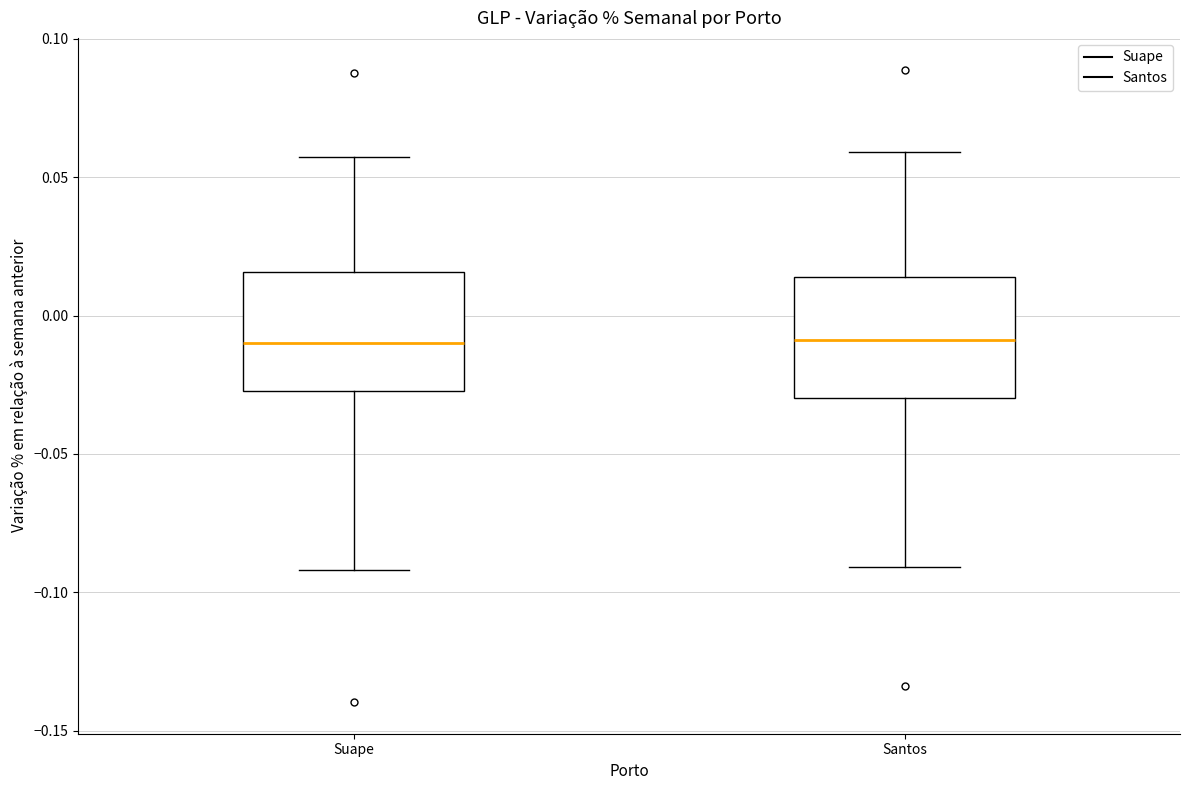

Where is the lower edge of the box for Suape on the y-axis? The values are not printed on the chart, so give them approximately, as read against the axis.

-0.025